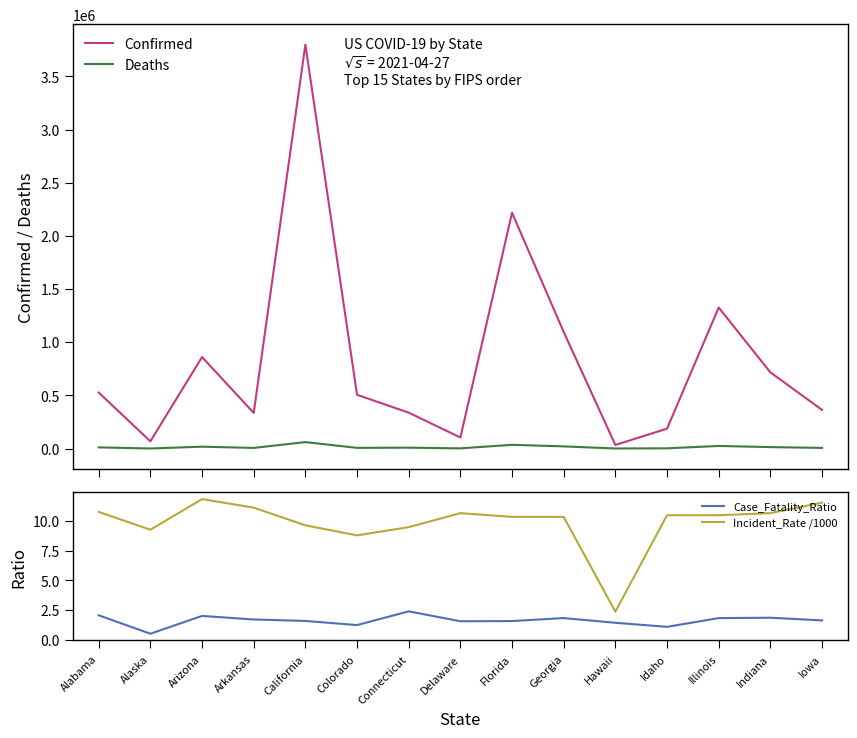

What are all the series names shown in the legend?

Confirmed, Deaths, Case_Fatality_Ratio, Incident_Rate /1000